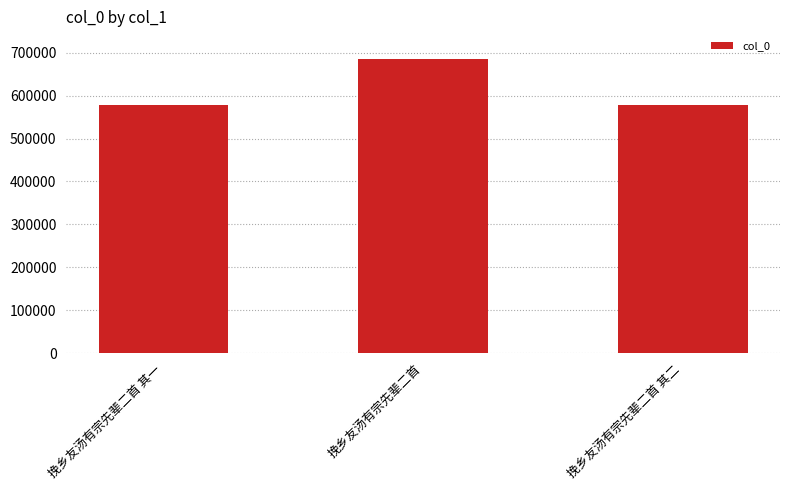

What is the approximate value at 挽乡友汤有宗先辈二首?

685716